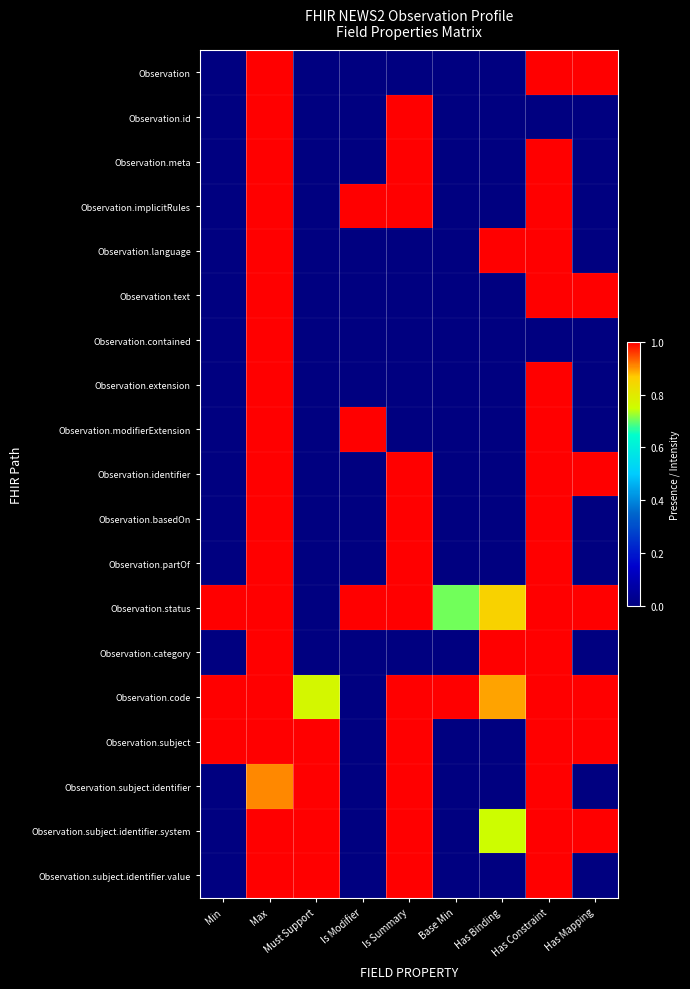

Which series changed the most between Is Modifier and Has Binding?

Observation.modifierExtension